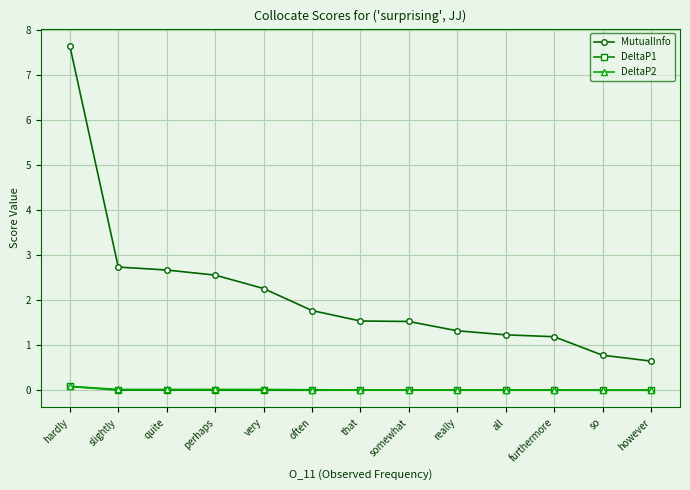

The MutualInfo series shows 2.5 at somewhat. True or false?

False